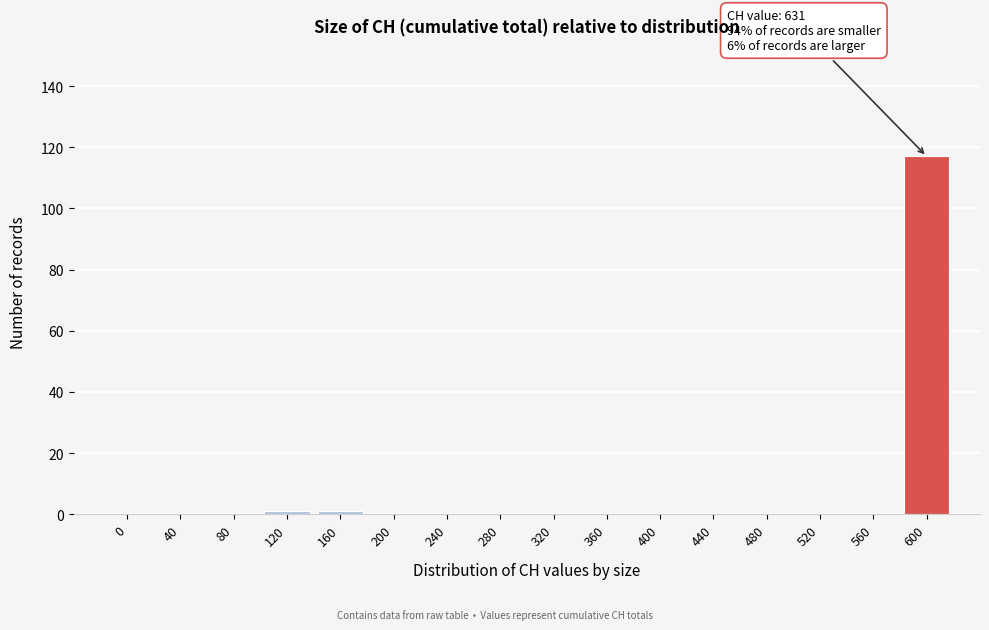

Reading left to right, list all the values displayed in this chart.

0=0	40=0	80=0	120=1	160=1	200=0	240=0	280=0	320=0	360=0	400=0	440=0	480=0	520=0	560=0	600=117